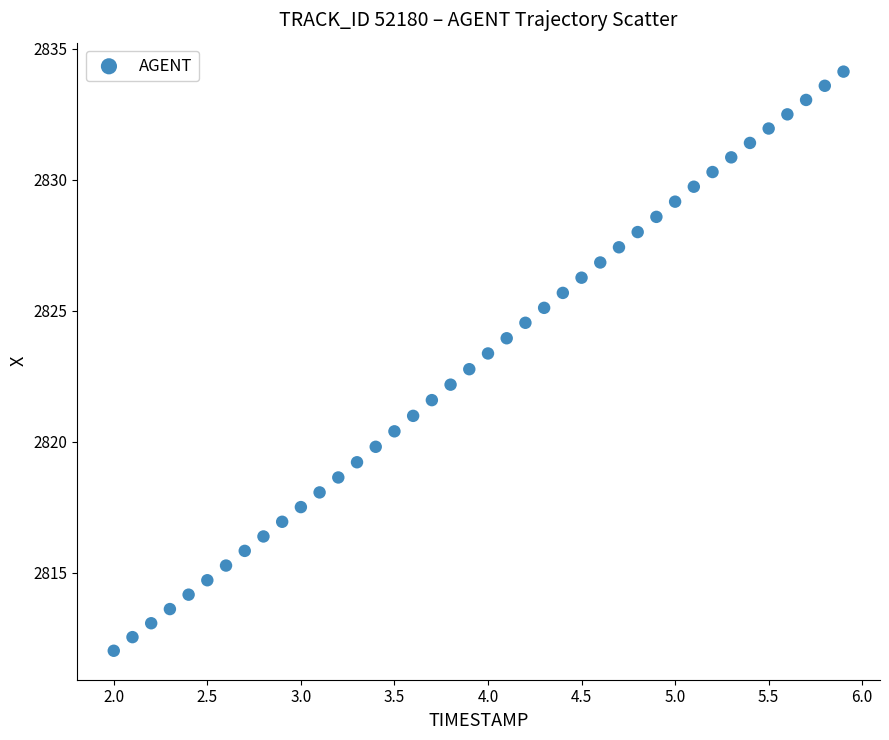

What is the range of Y values (max minus min)?

22.1